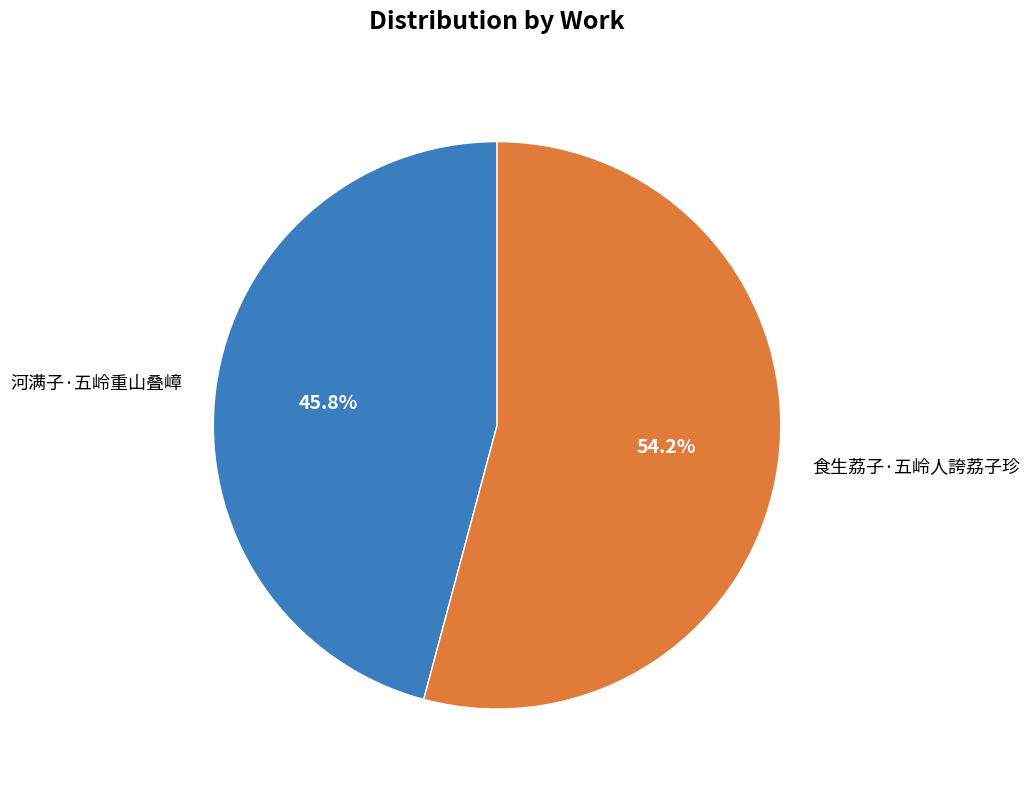

Rank the categories by value from highest to lowest.

食生荔子·五岭人誇荔子珍, 河满子·五岭重山叠嶂